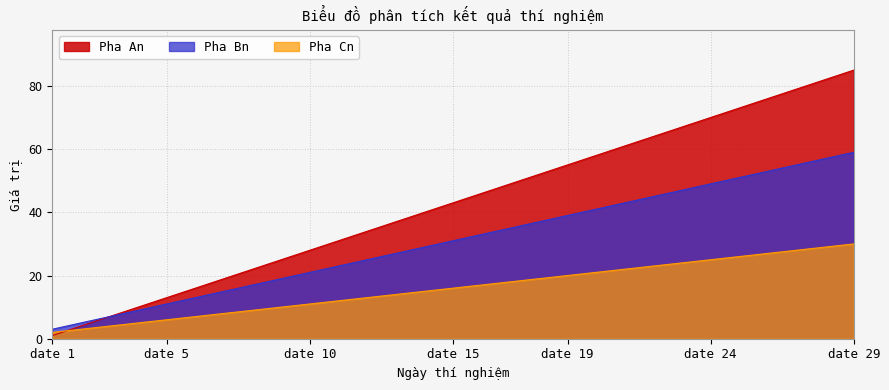

Which series has the widest spread of values?

Pha An